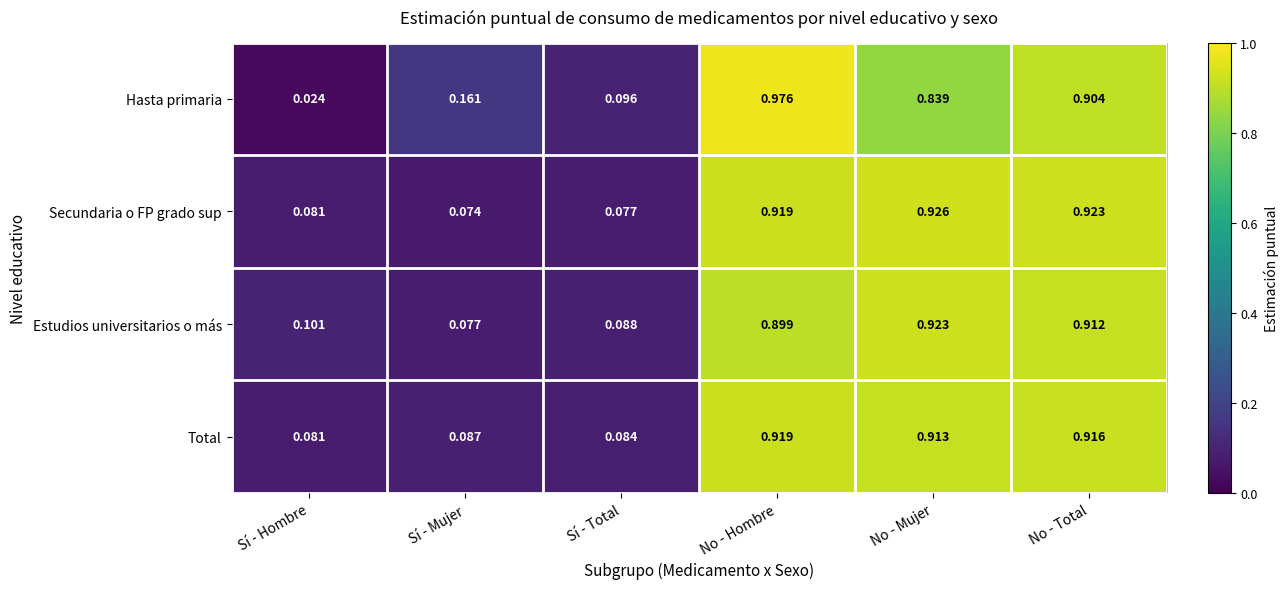

Which series has the largest range (max minus min)?

Hasta primaria